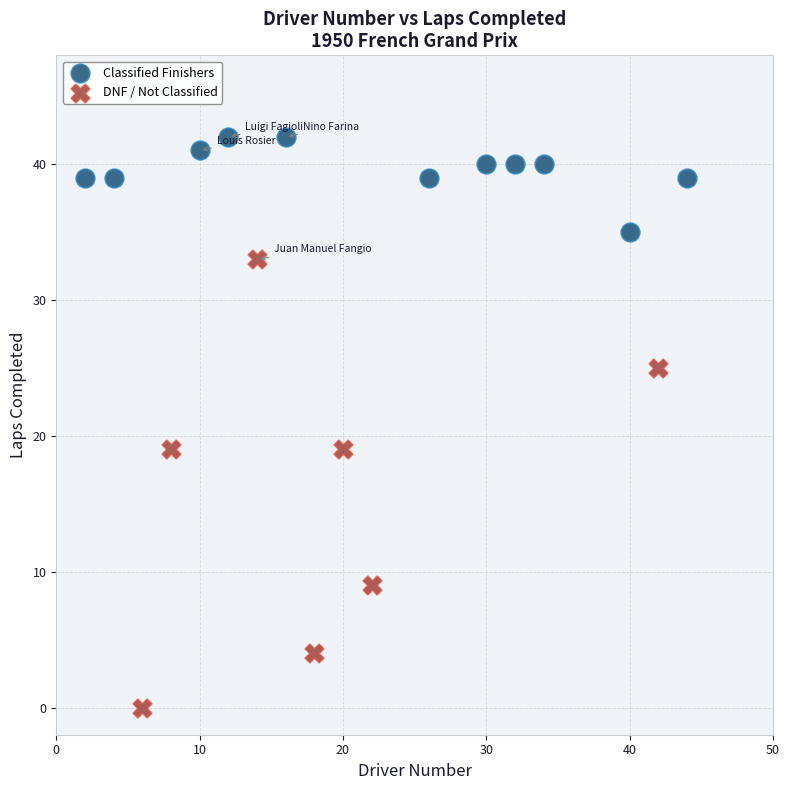

Which series reaches the maximum Y coordinate?

Classified Finishers